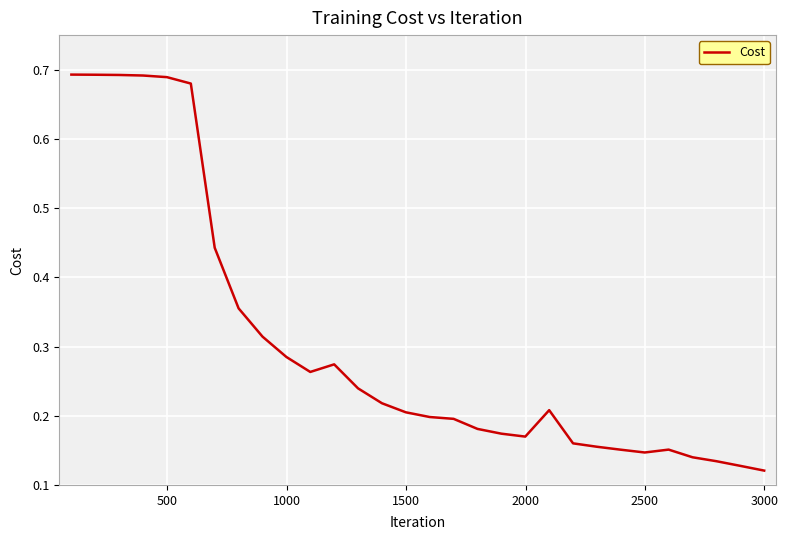

What is the difference between the maximum and minimum values?

0.6